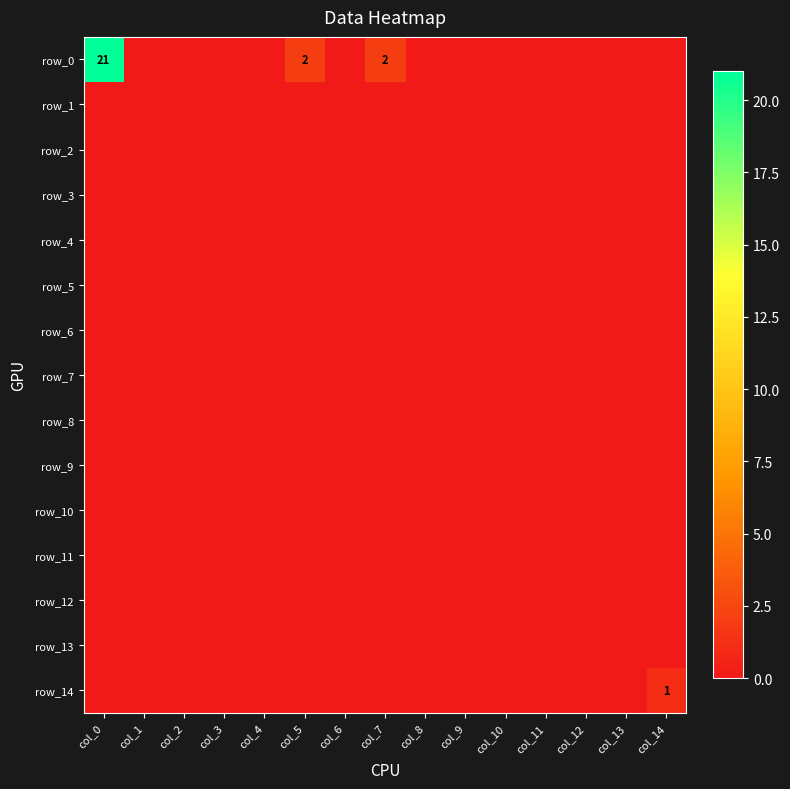

What is the difference between the row_0 values at col_3 and col_7?

2